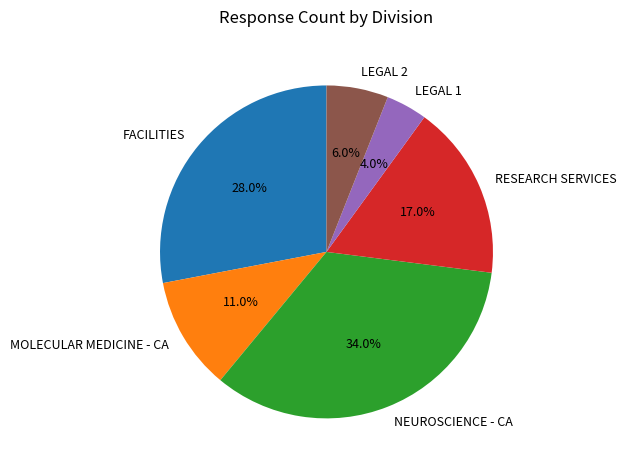

To the nearest percent, what is the difference between the largest and smallest slice percentages?

30%